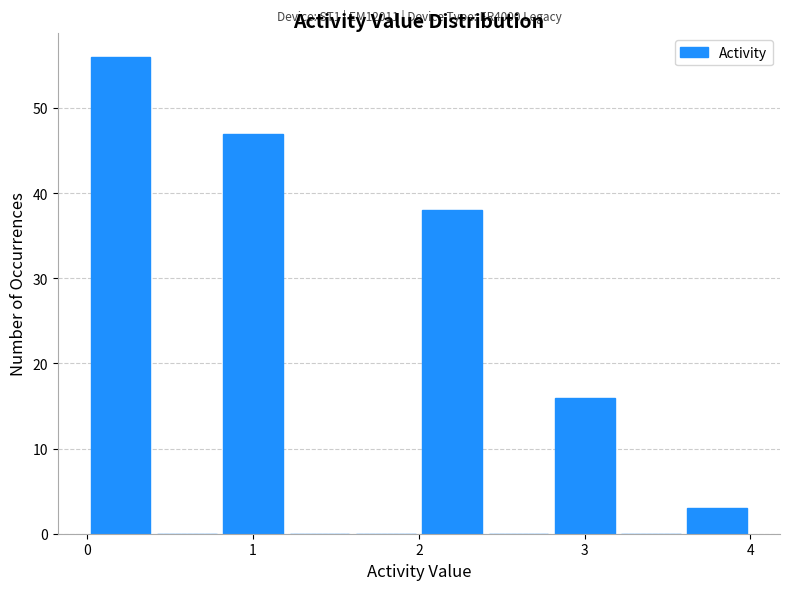

Over which range of the x-axis is the bar tallest?

0.0 to 0.4